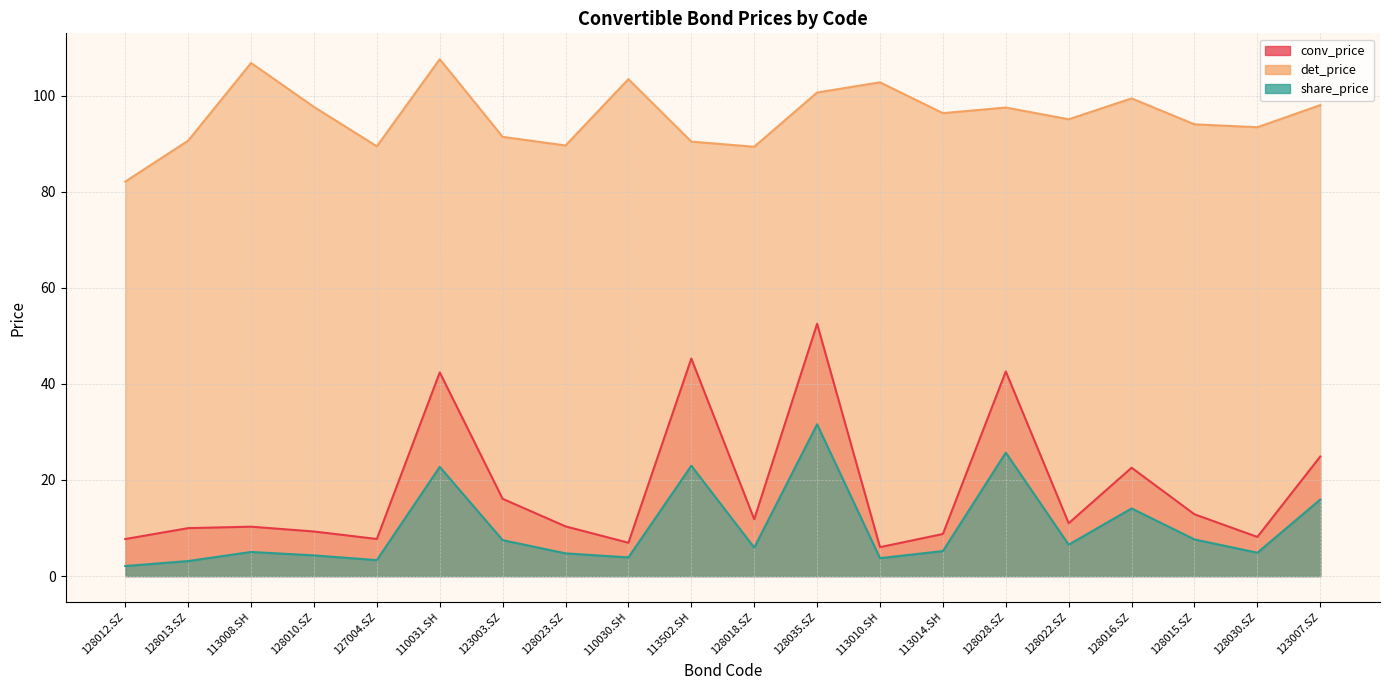

Count the number of categories in the chart.

20